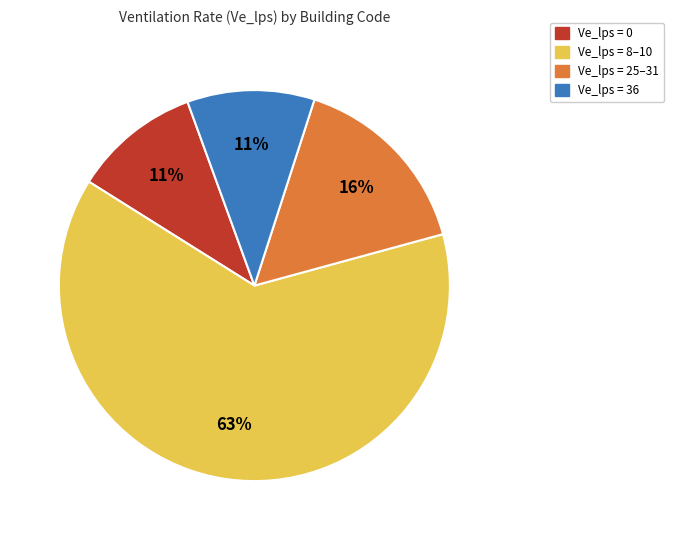

To the nearest percent, what is the average slice percentage?

25%